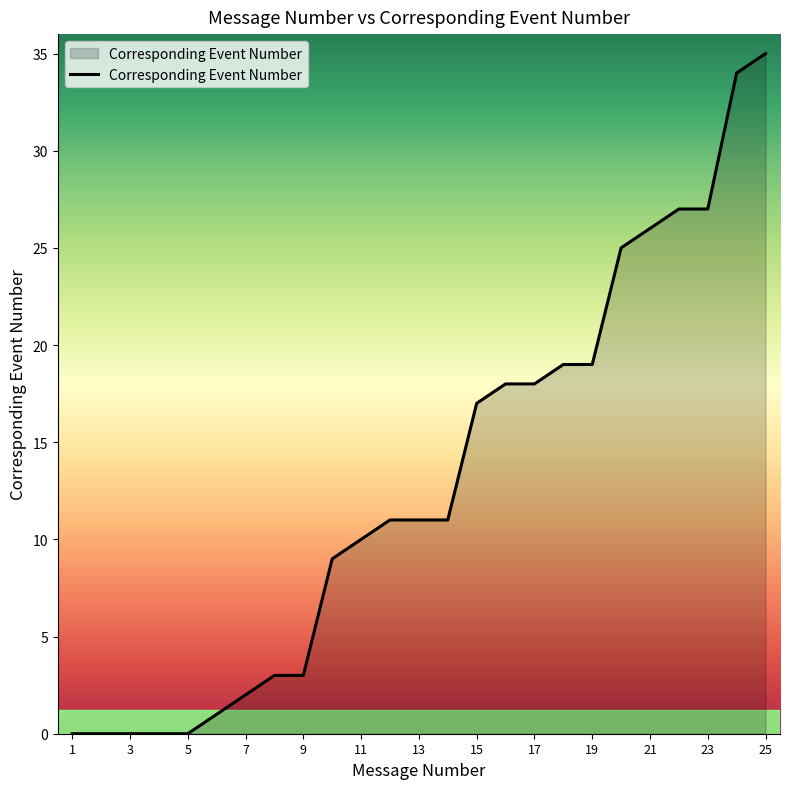

What is the difference between the maximum and minimum values?

35